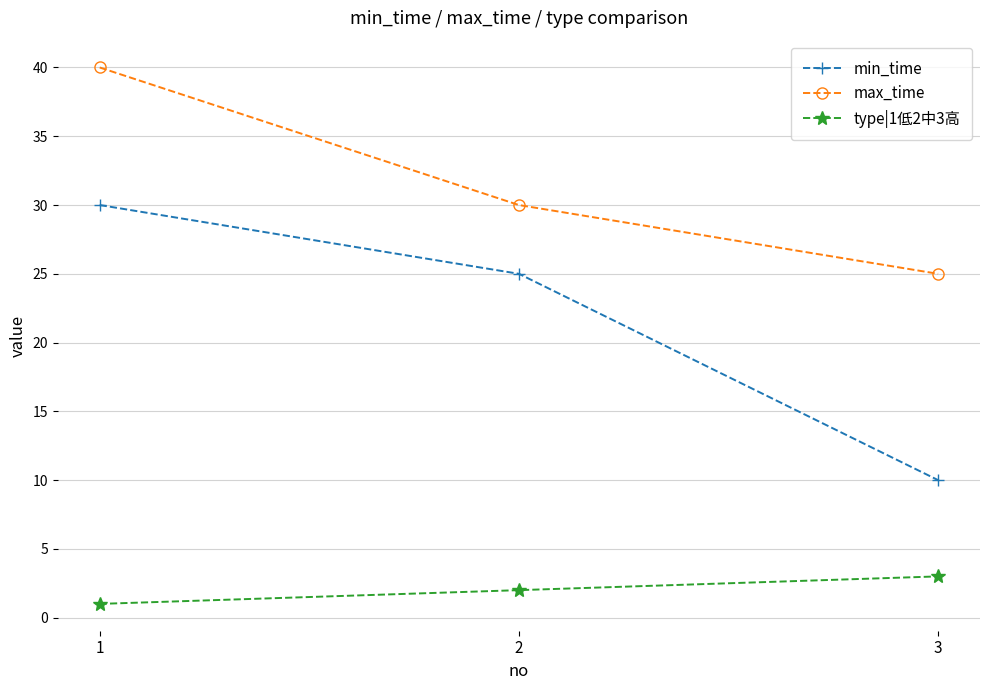

What is the greatest value displayed?

40